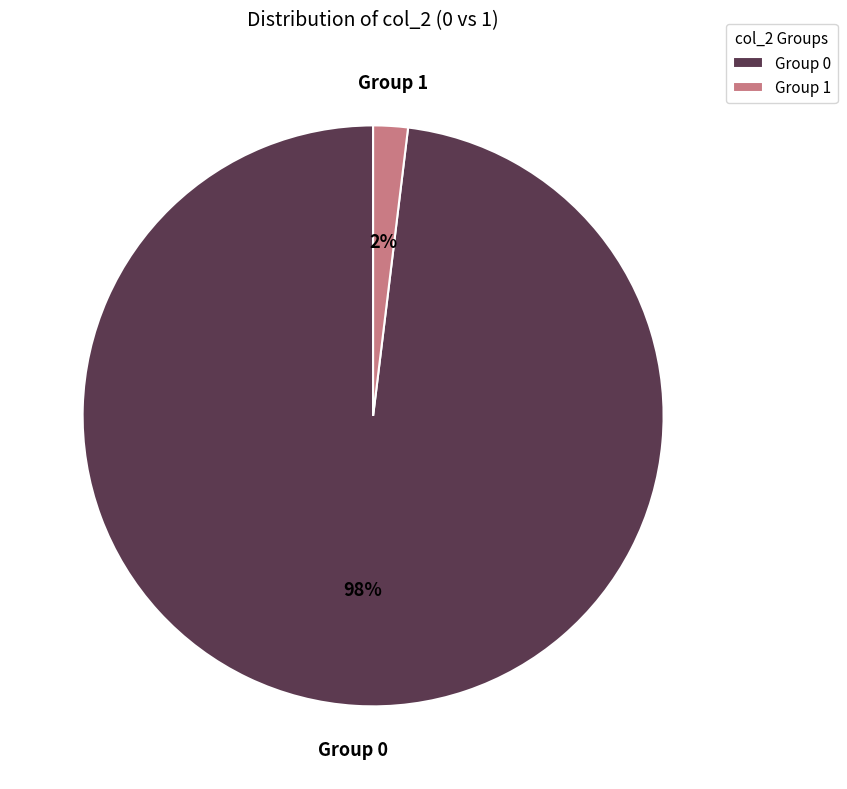

To the nearest percent, what percentage of the pie is Group 0?

98%